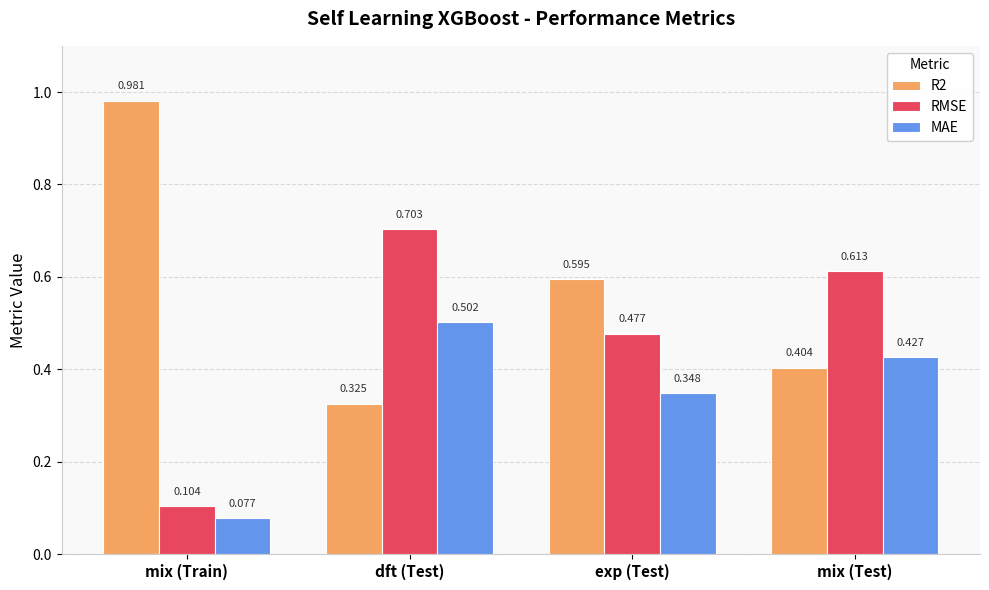

At how many categories does at least one series exceed 0?

4